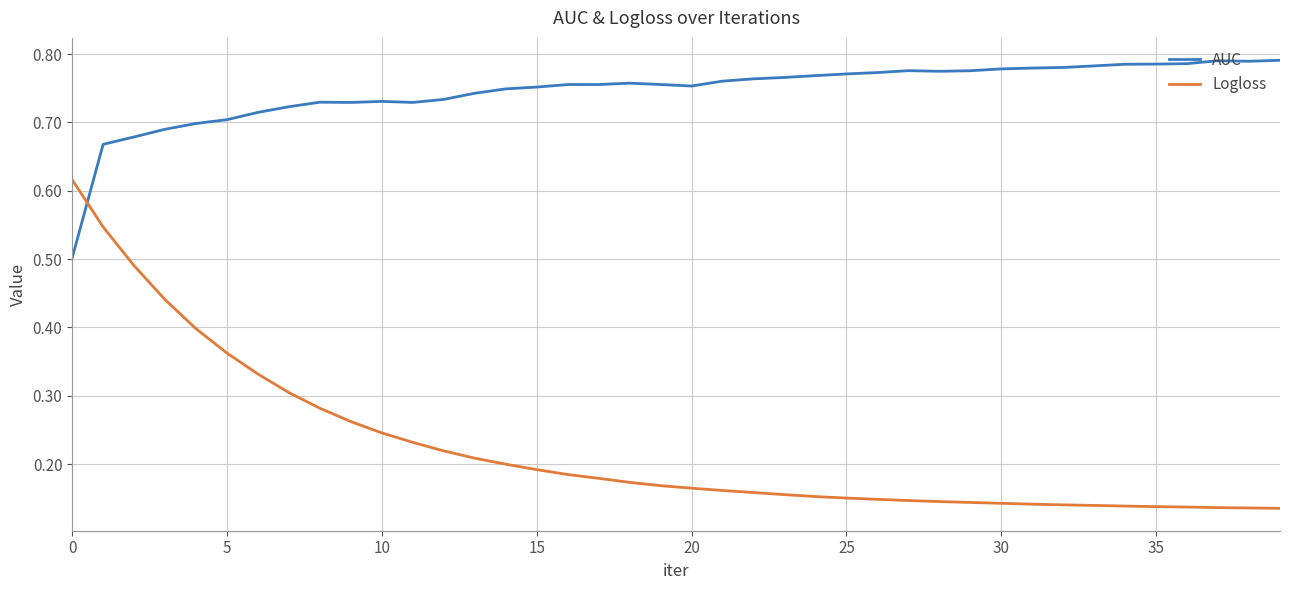

List the series in order of their overall mean, highest first.

AUC, Logloss